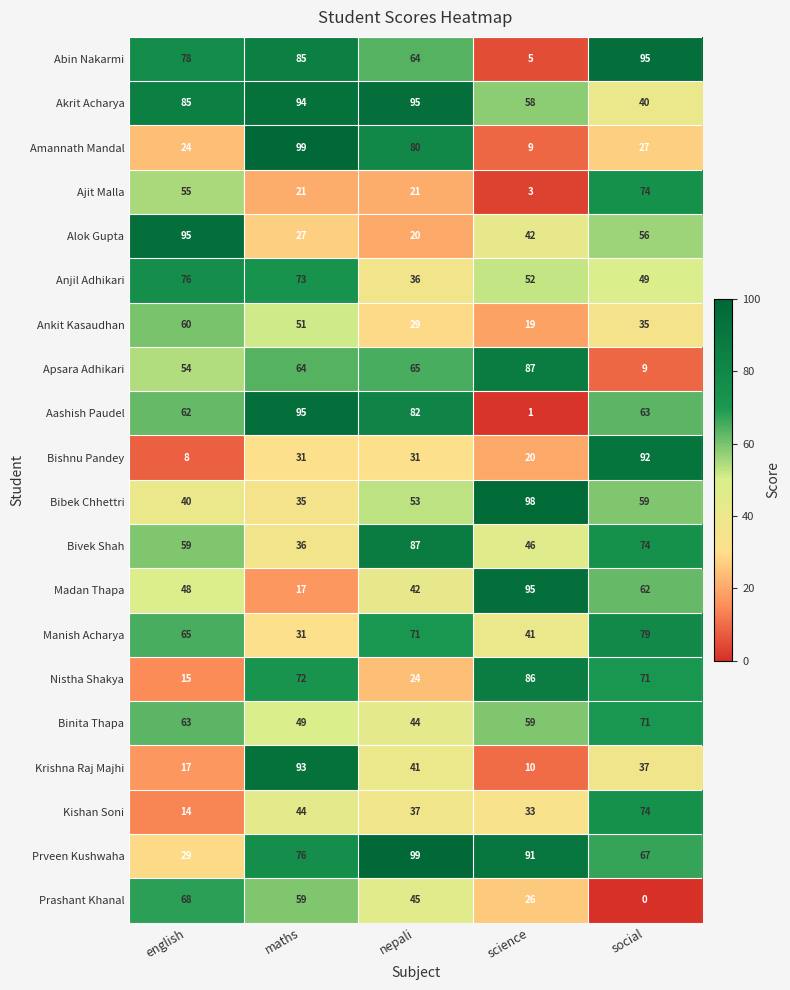

The Krishna Raj Majhi series shows 17 at english. True or false?

True